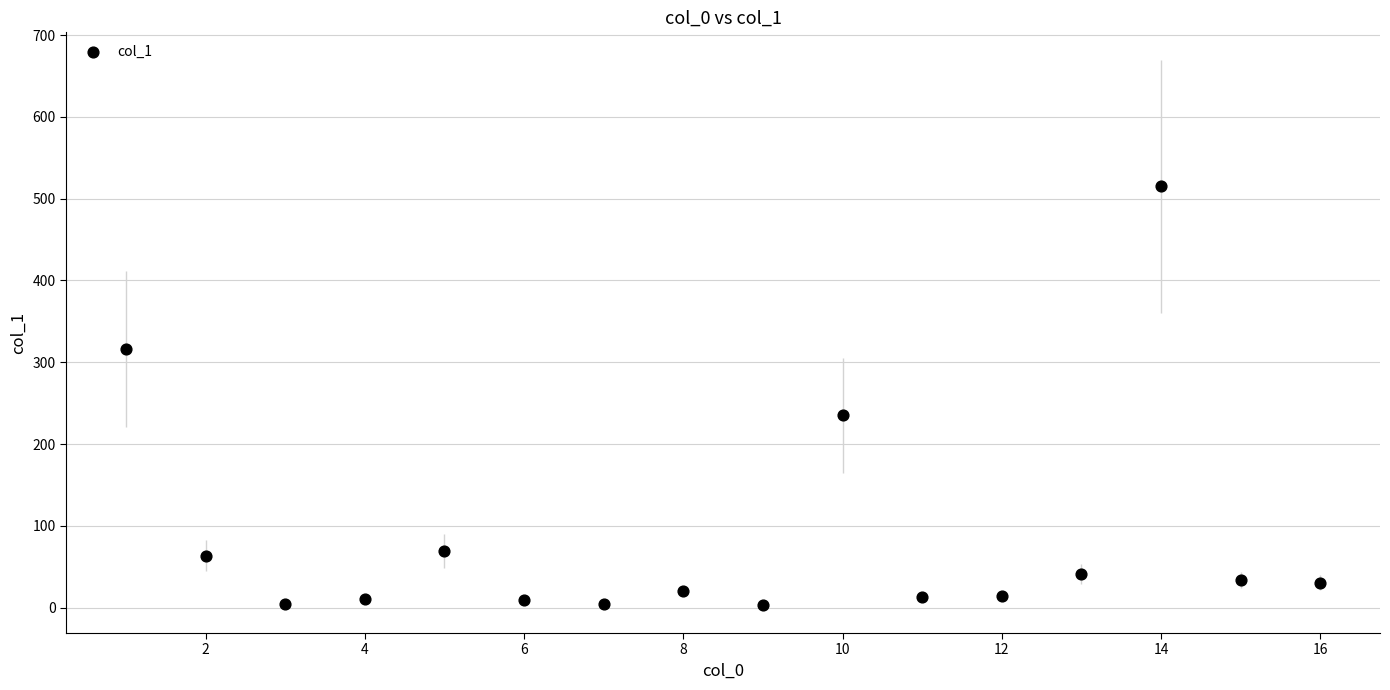

What Y value in the scatter plot is closest to 259?

235.1